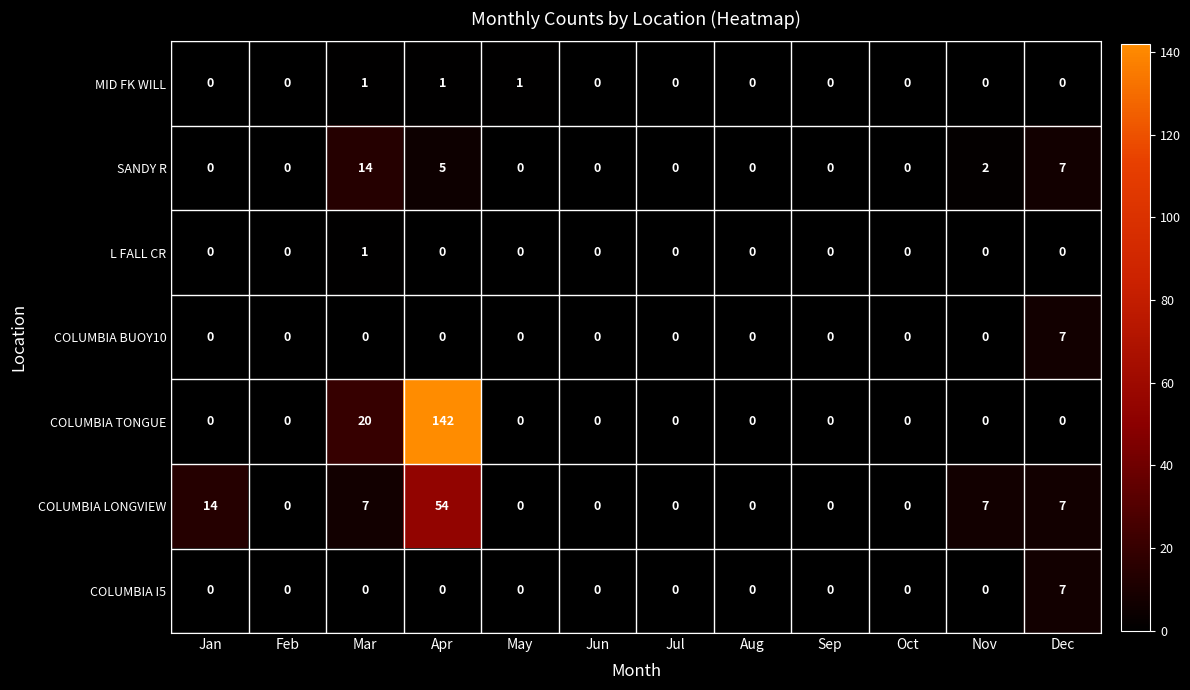

What is the difference between the maximum and second lowest values in the COLUMBIA I5 series?

7